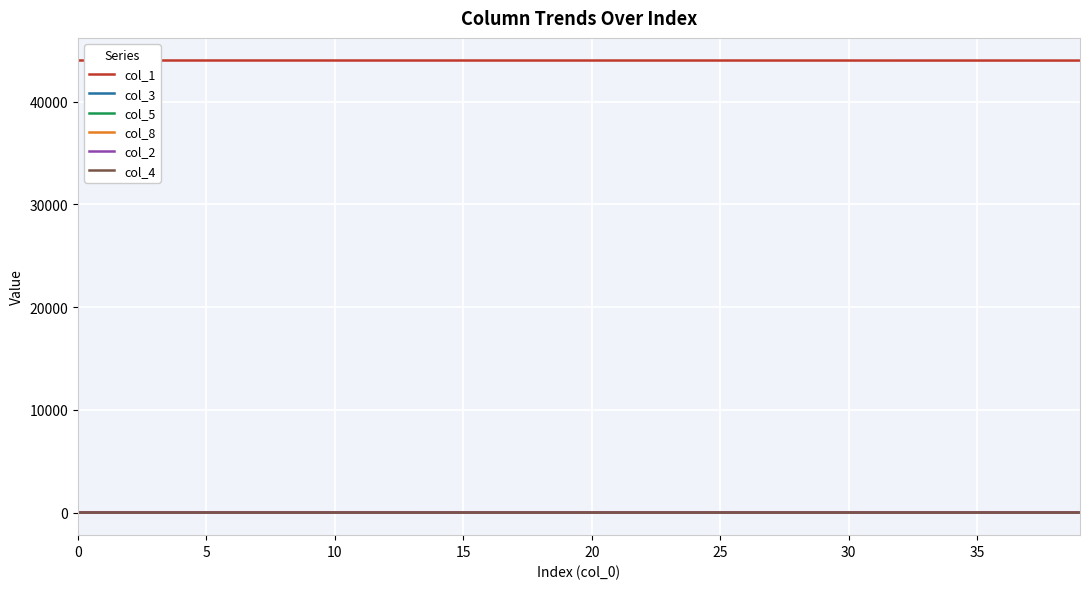

Which series has the largest total across all categories?

col_1